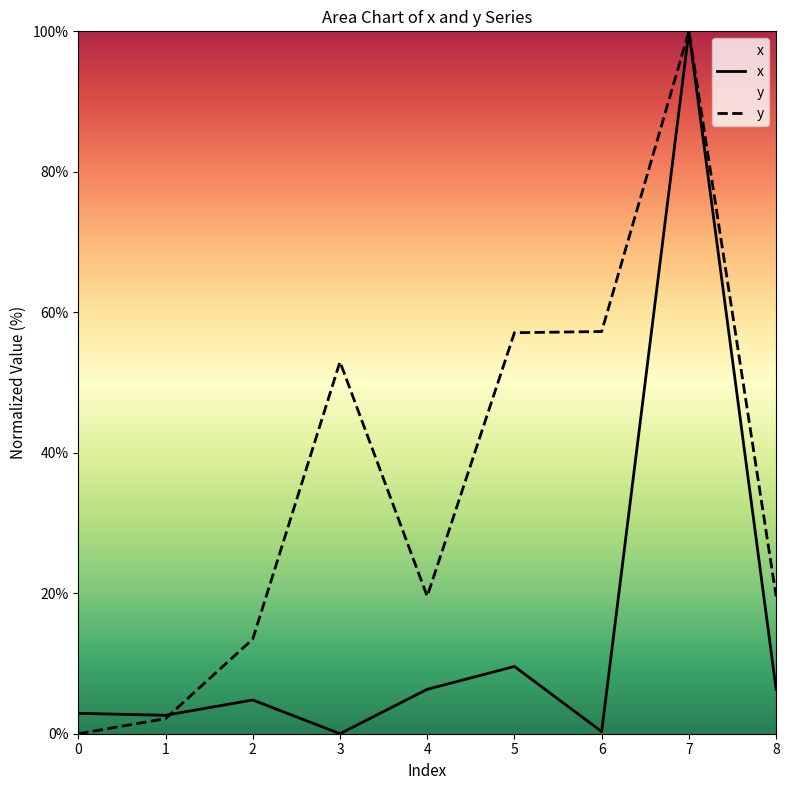

At which category does y reach its first local peak?

3